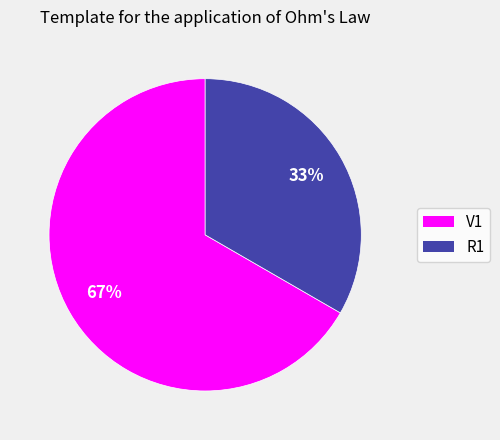

Which slice is the smallest?

R1